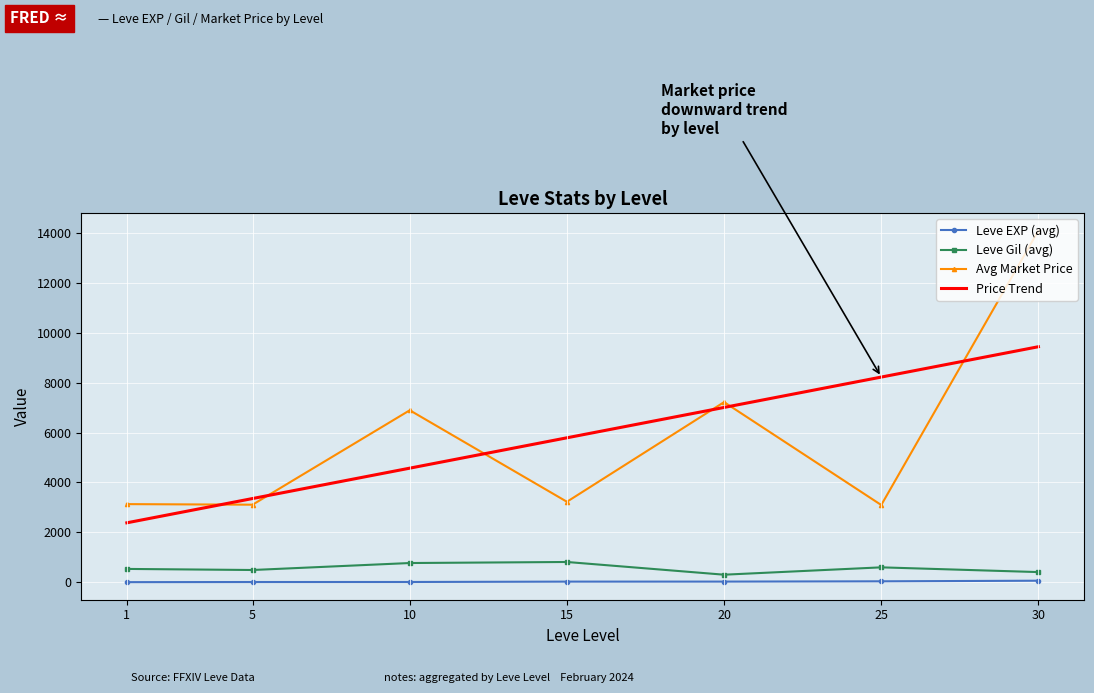

Is the value of Leve Gil (avg) at 15 greater than the value of Avg Market Price at 20?

No